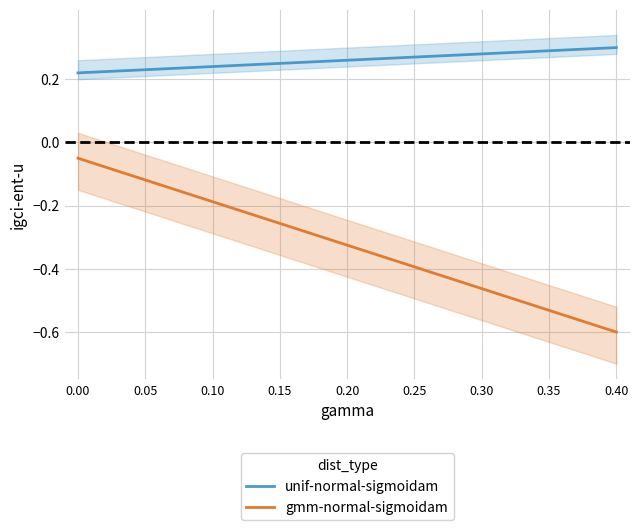

What is the difference between the maximum and minimum values in the gmm-normal-sigmoidam series?

0.6